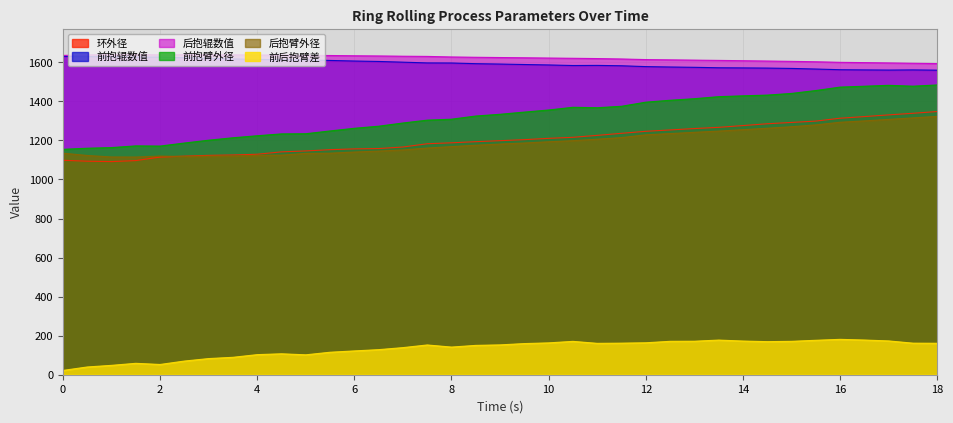

What is the difference between the second highest and second lowest values in the 后抱辊数值 series?

44.3